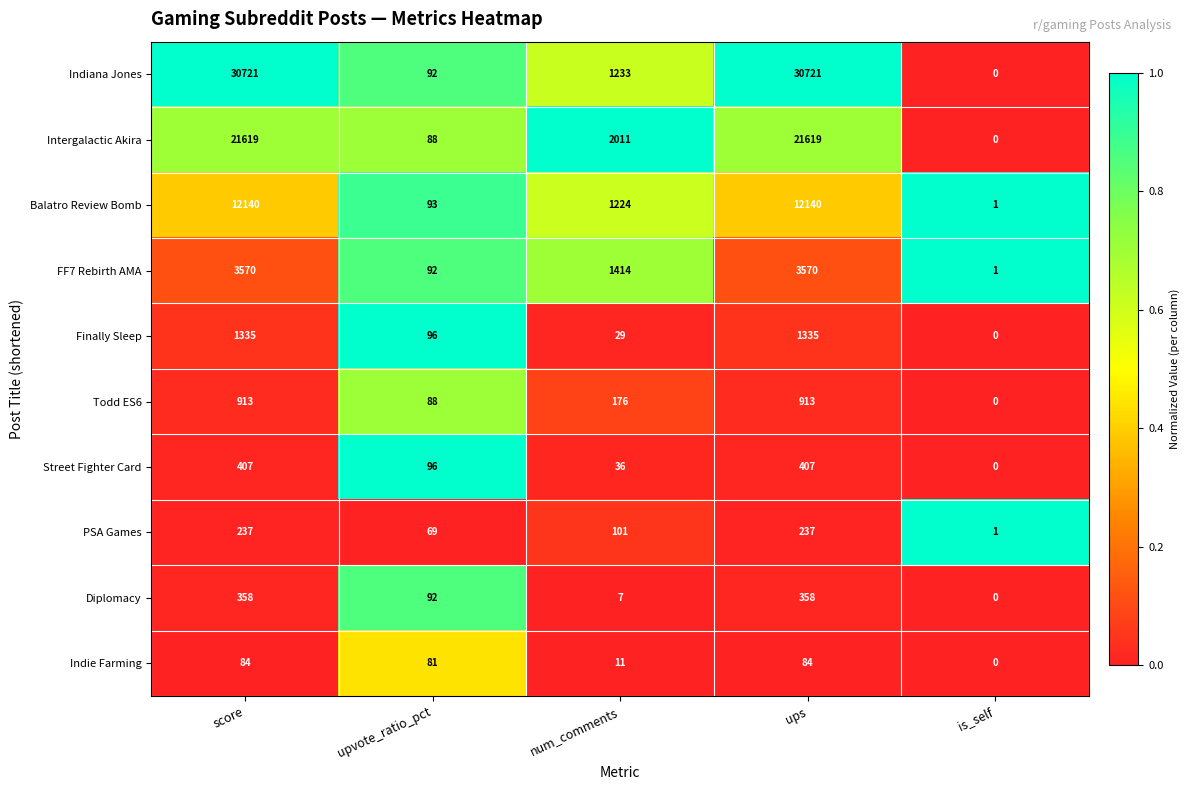

The Indie Farming series shows 84 at ups. True or false?

True